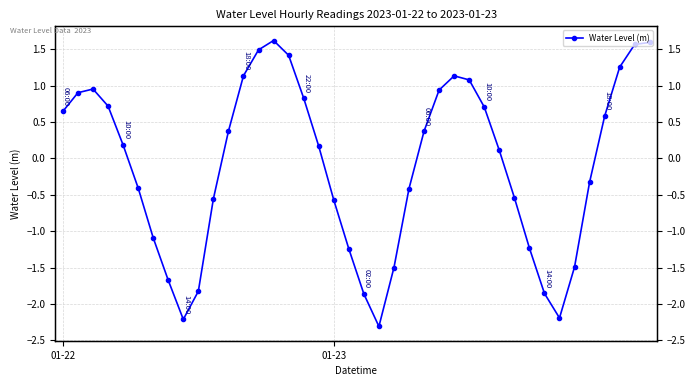

Which category has the lowest value across all series?

21